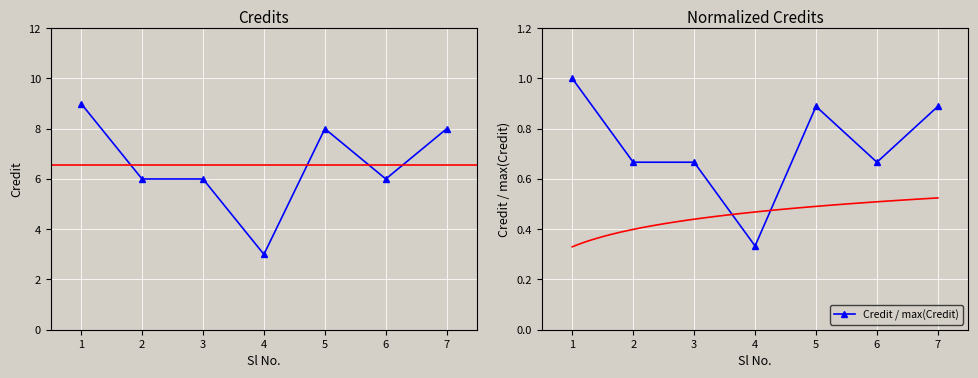

Which has a higher value, 6 or 1?

1